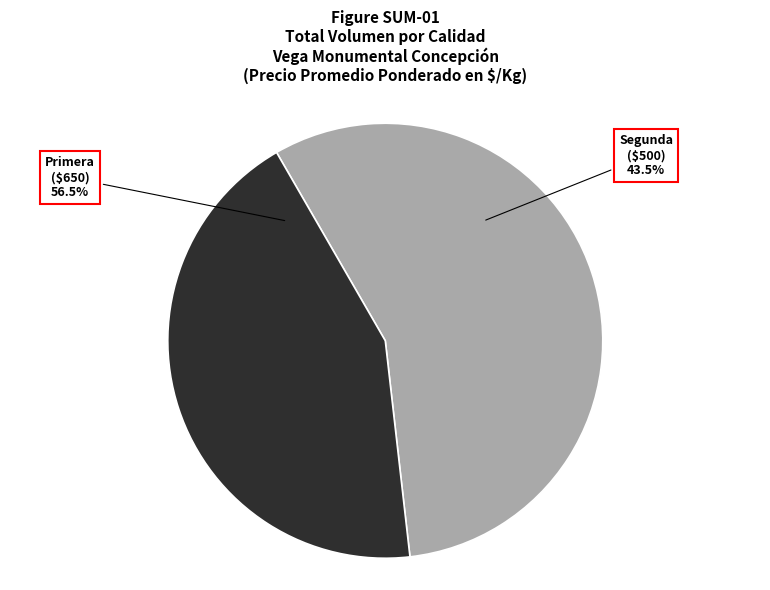

How many slices are in this pie chart?

2